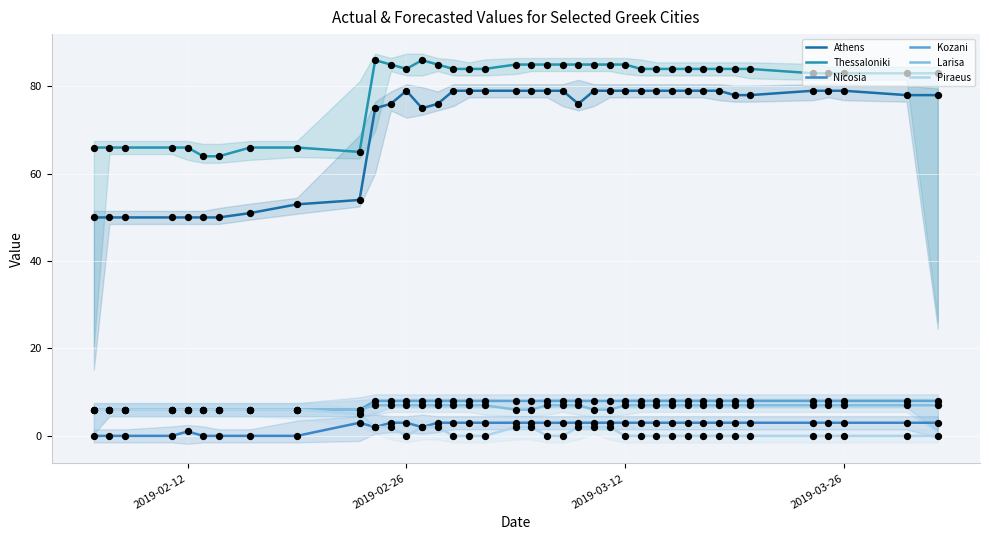

Which series has the largest Y range (max minus min)?

Athens